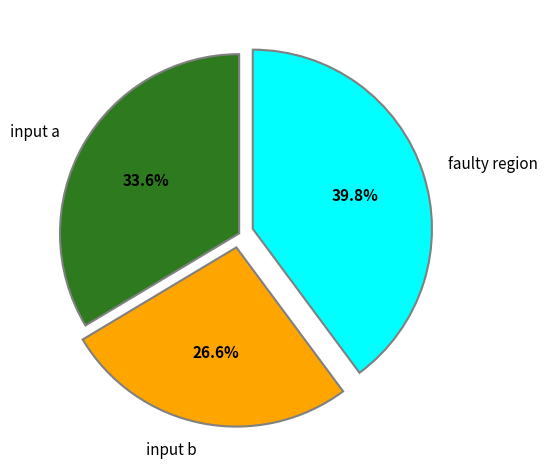

Is there any slice that represents more than half of the pie?

No